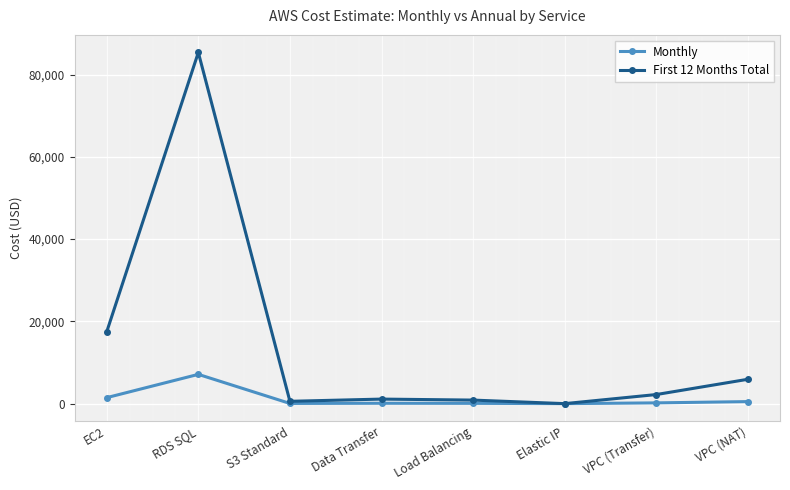

What position from the left is Load Balancing?

5